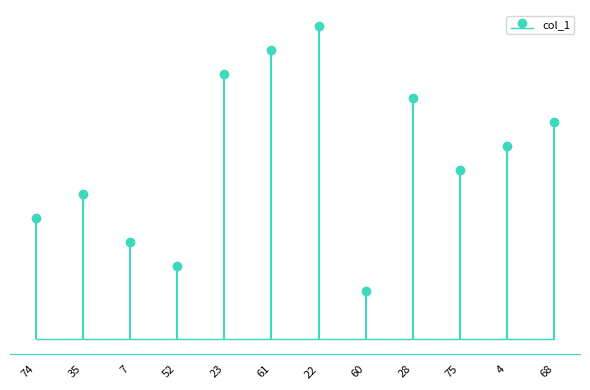

What position from the left is 4?

11